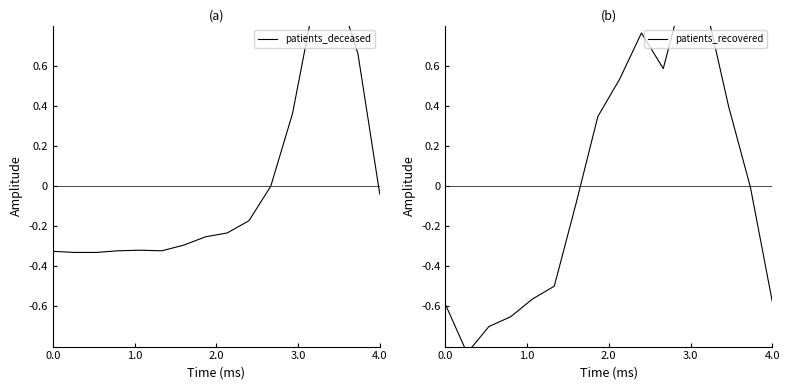

How many lines are shown in the chart?

2